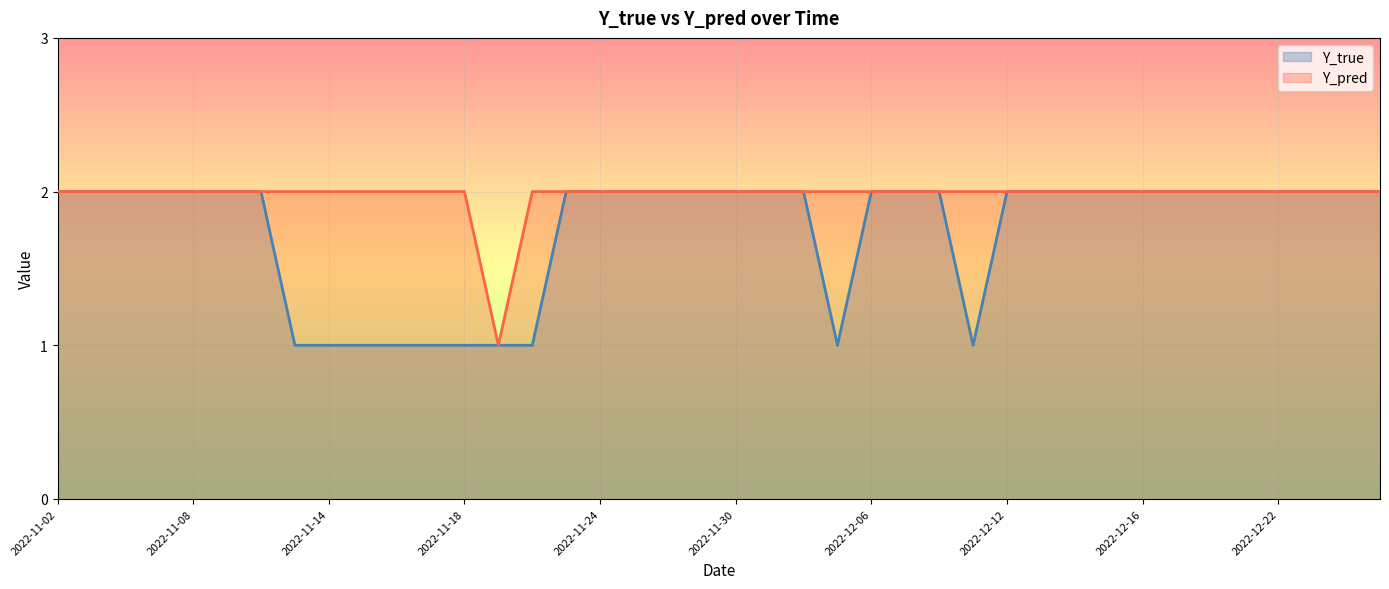

What is the maximum value shown in the chart?

2